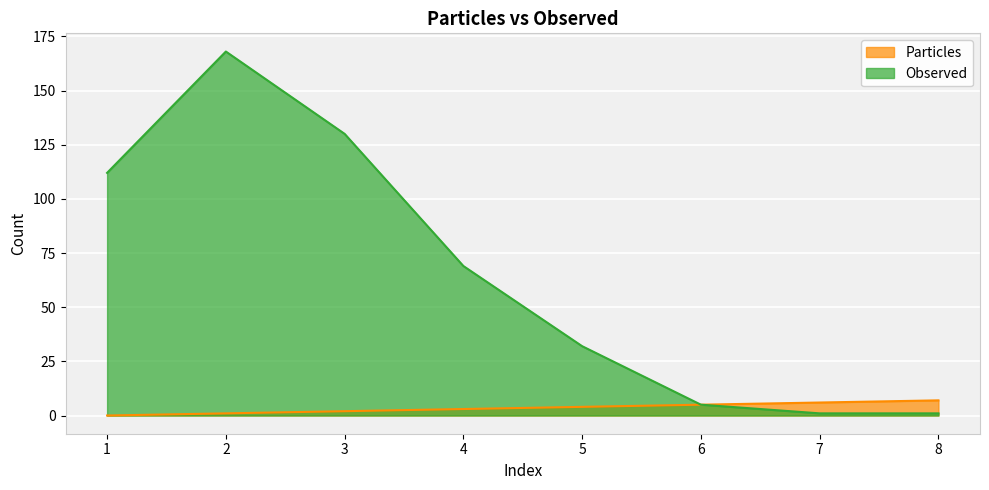

Between 3 and 8, which series saw the biggest shift?

Observed